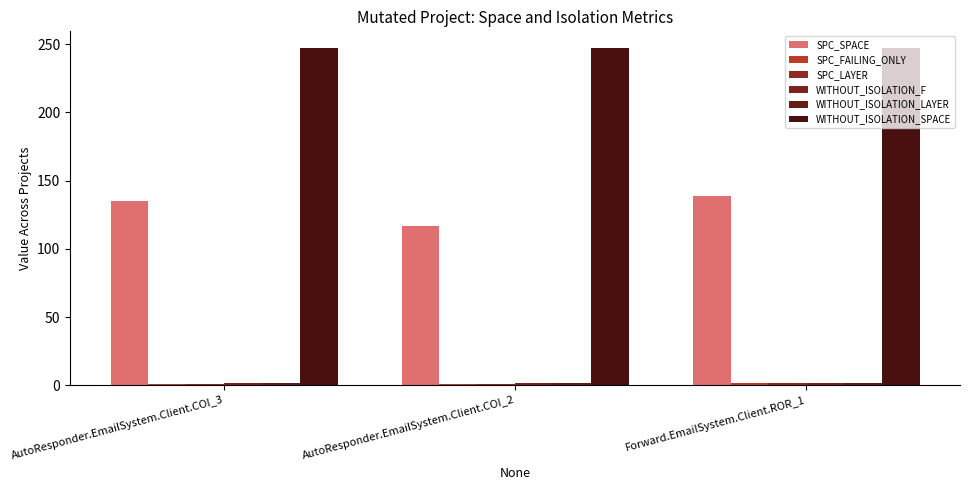

At AutoResponder.EmailSystem.Client.COI_2, list the series in order from largest to smallest.

WITHOUT_ISOLATION_SPACE, SPC_SPACE, WITHOUT_ISOLATION_F, WITHOUT_ISOLATION_LAYER, SPC_FAILING_ONLY, SPC_LAYER